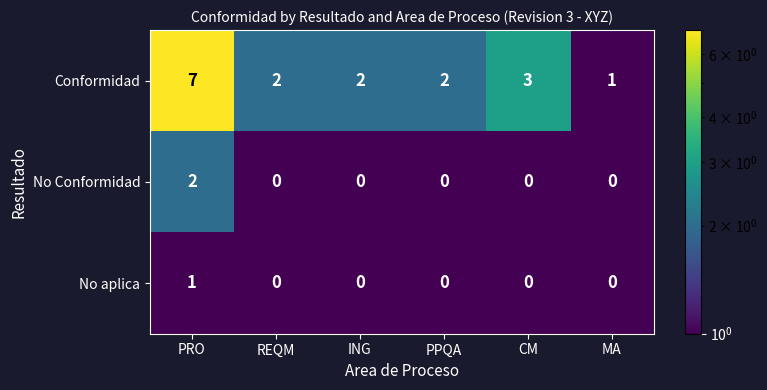

What is the difference between the highest and lowest values at PRO?

6